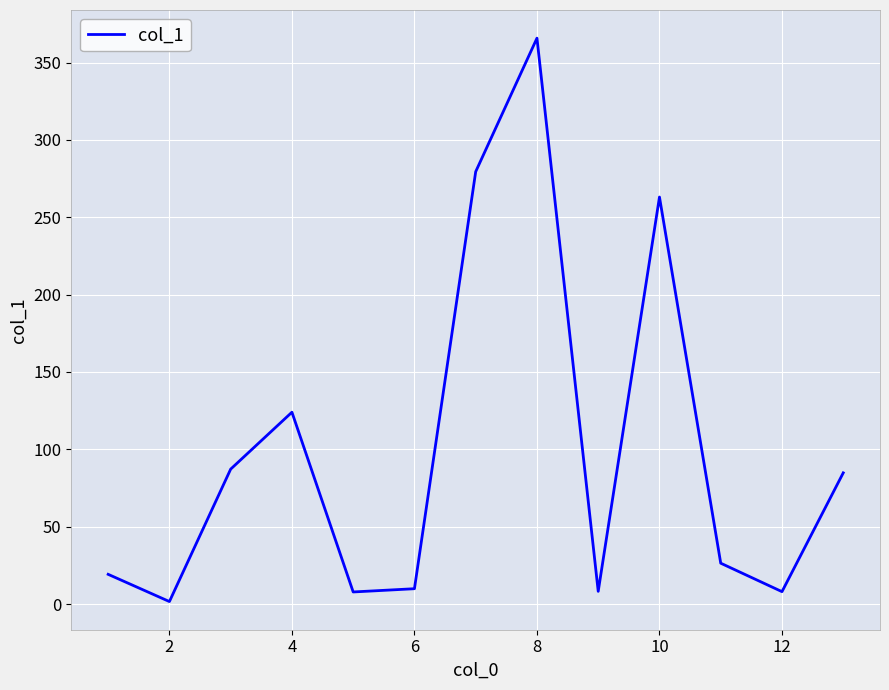

What is the greatest value displayed?

365.8